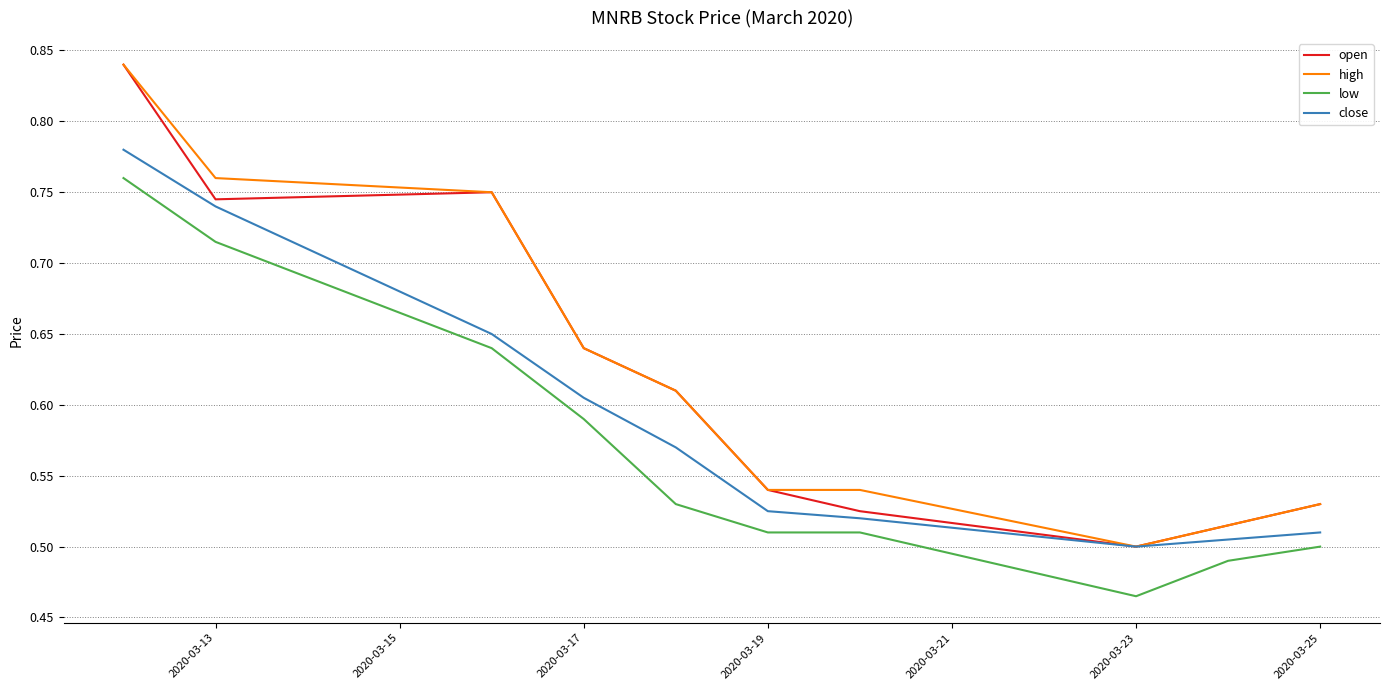

True or false: low and open intersect in this chart.

False